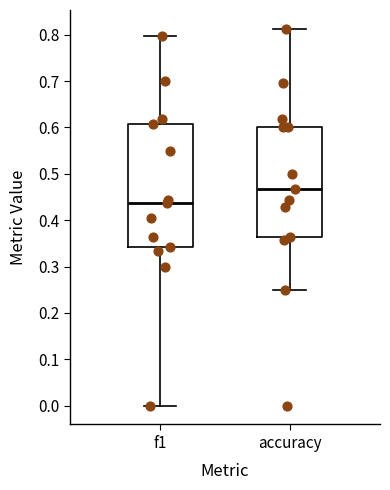

Reading left to right, read every box against the y-axis: the position of its median line, the range the box covers, and the ends of its whiskers. The values are not printed on the chart, so give them approximately, as read against the axis.

f1: median 0.44, box 0.34 to 0.61, whiskers 0.00 to 0.80
accuracy: median 0.47, box 0.36 to 0.60, whiskers 0.25 to 0.81